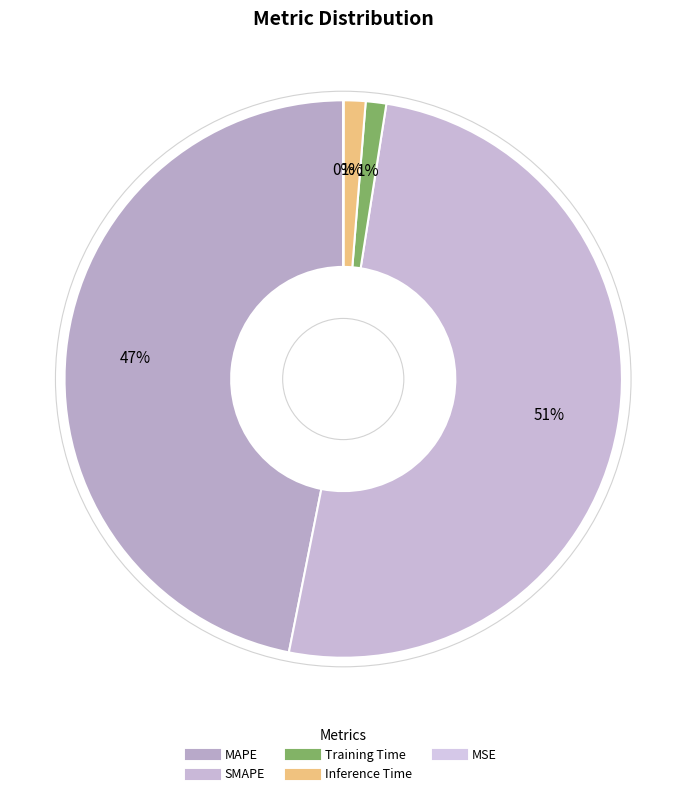

What percentage is the SMAPE slice, to the nearest percent?

51%